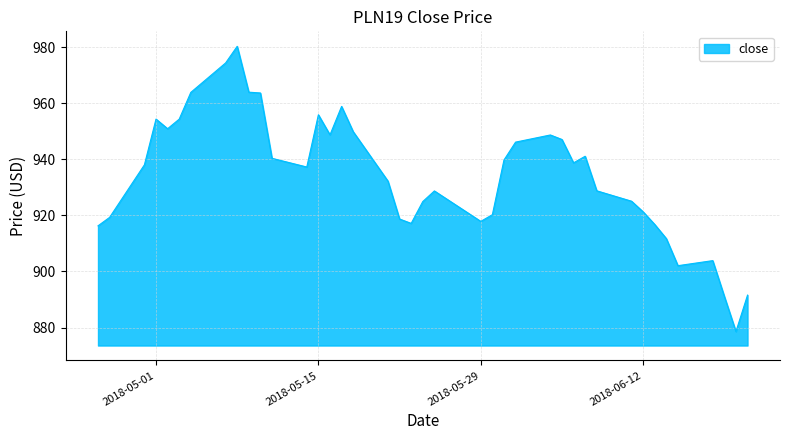

What is the difference between the maximum and minimum values?

101.8